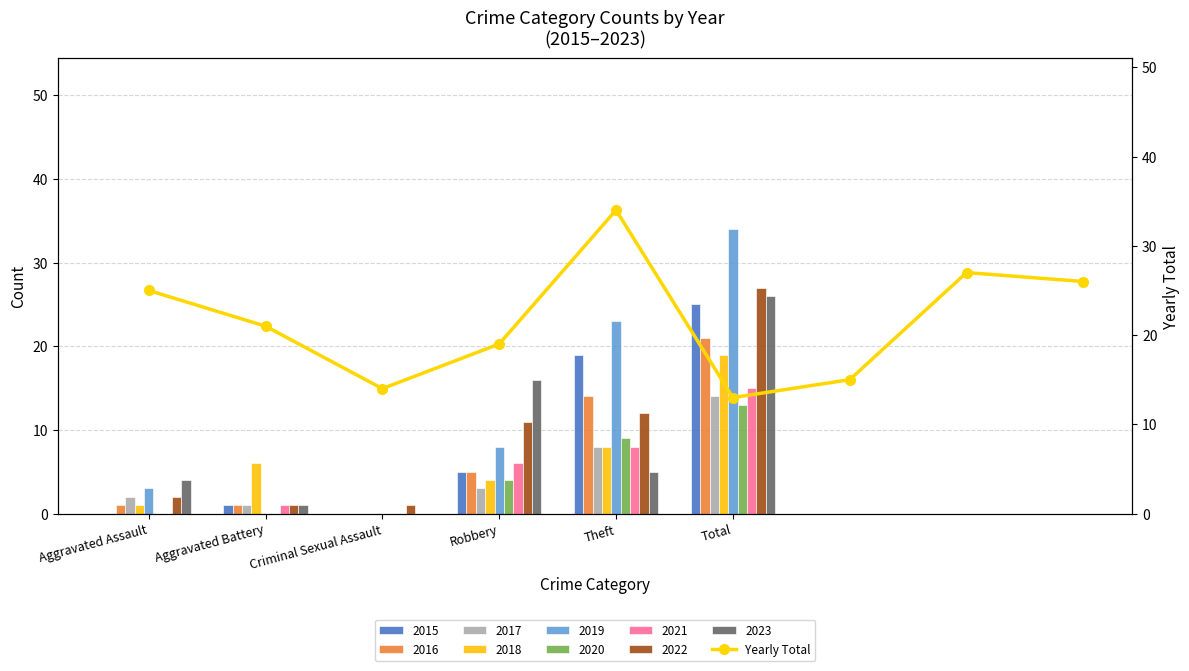

Where is 2017 nearest to the value 7?

Theft